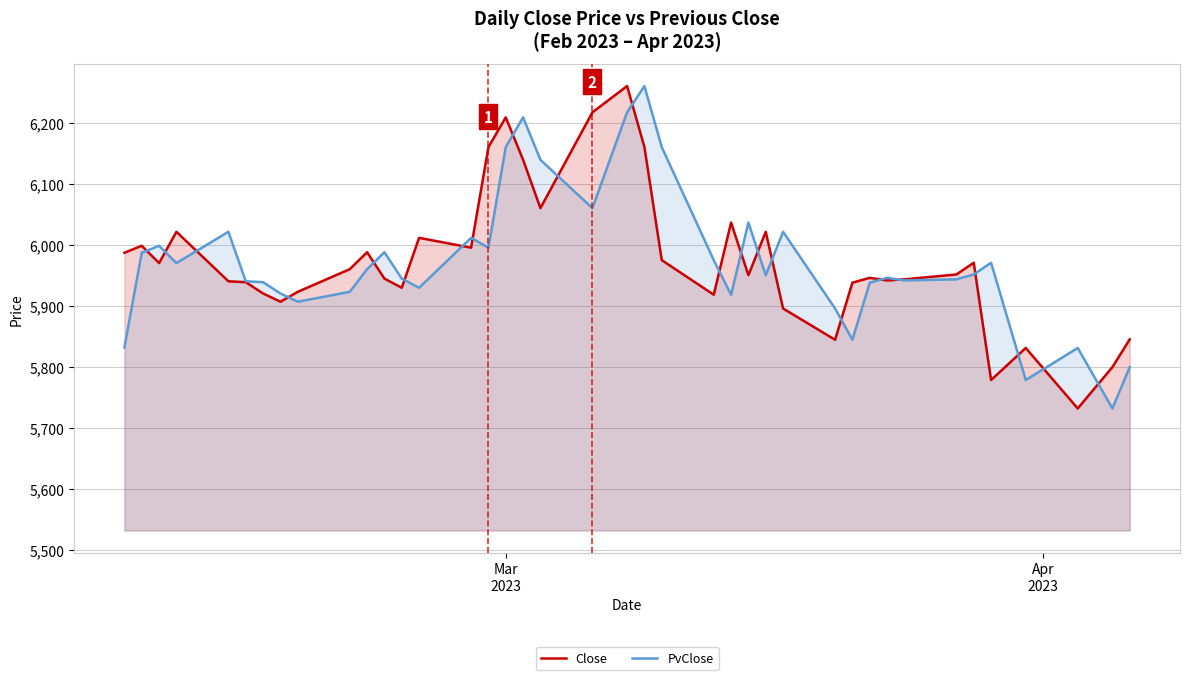

Does the chart display data point markers on the line(s)?

No